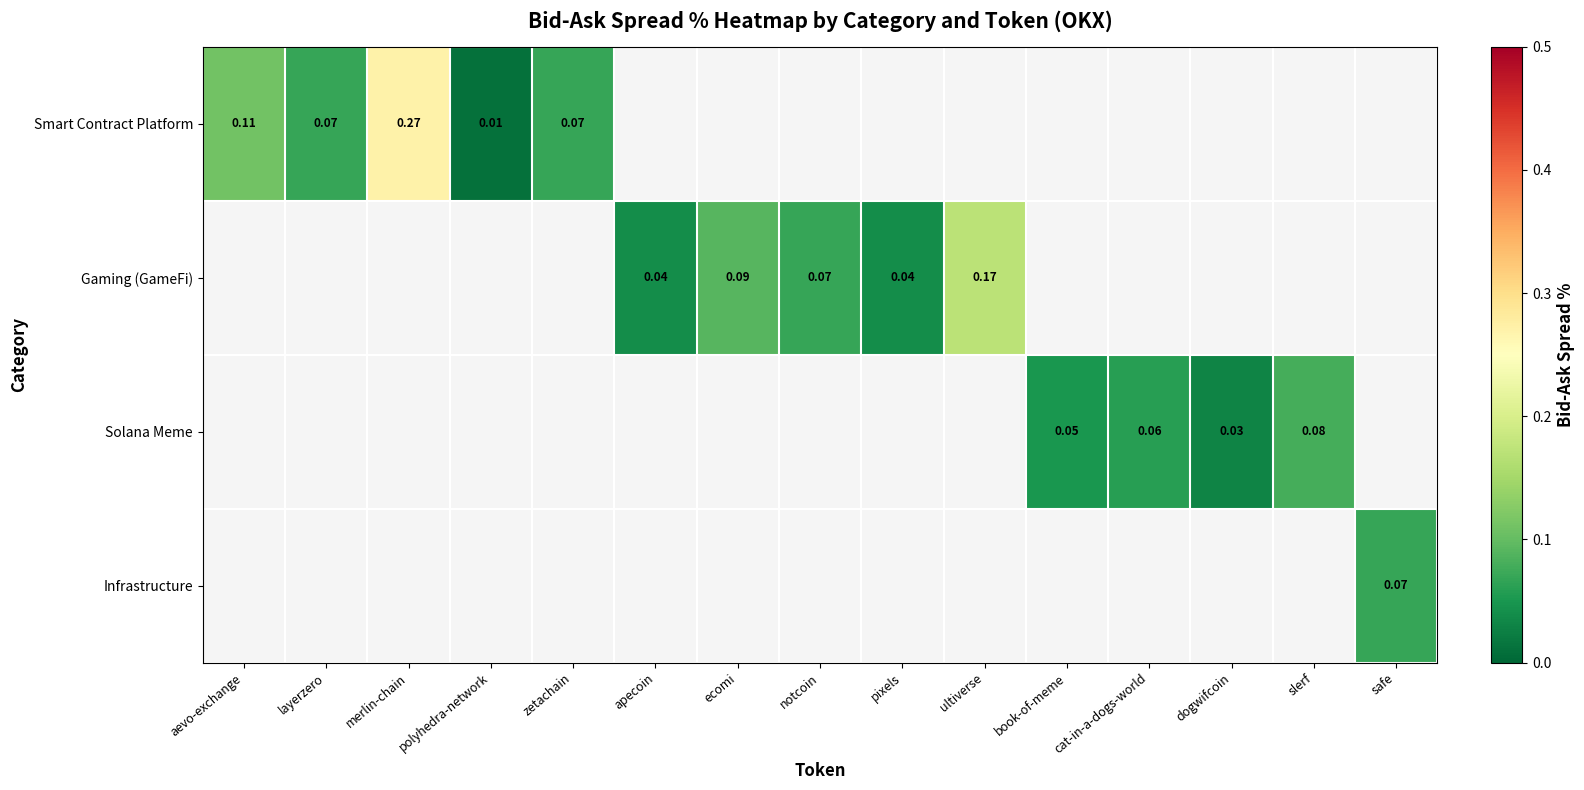

Is the value of Solana Meme at cat-in-a-dogs-world greater than the value of Gaming (GameFi) at ultiverse?

No